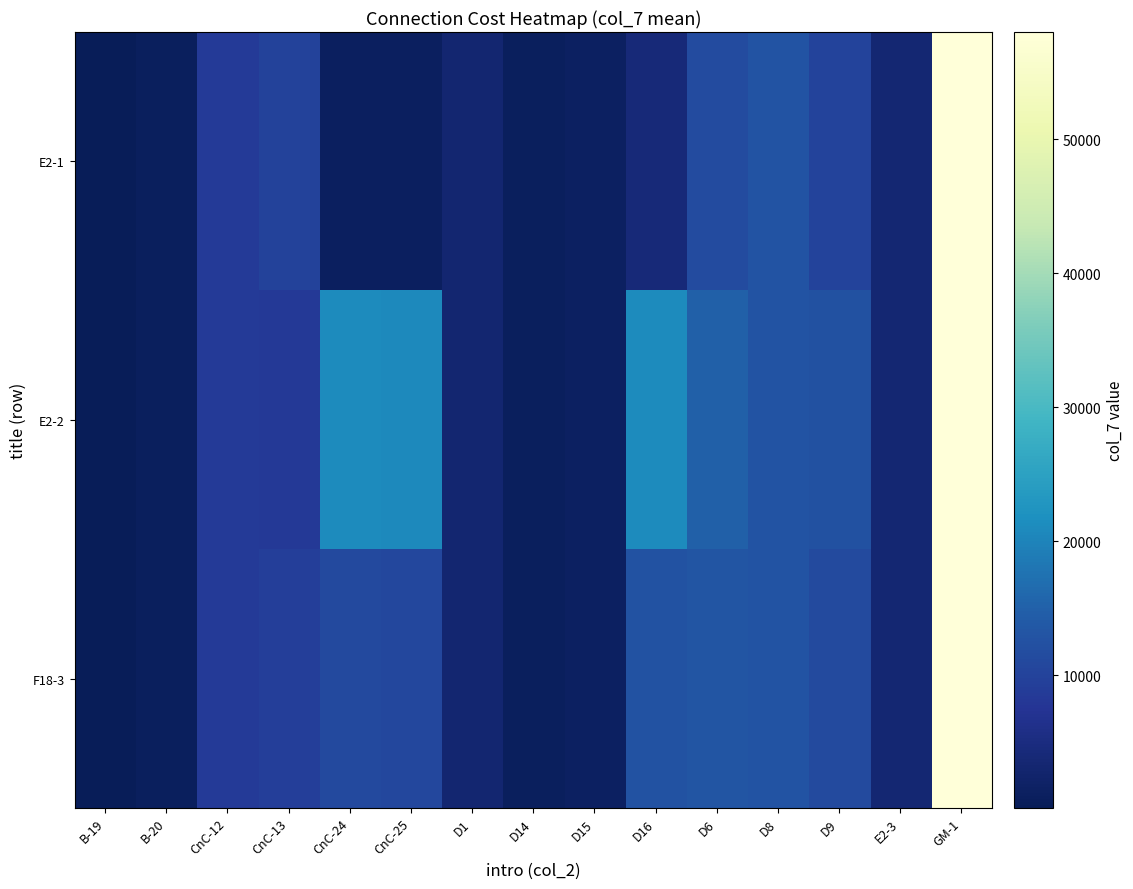

Reading left to right, list all the values displayed in this chart.

E2-1: B-19=110.0	B-20=856.7	CnC-12=8680.0	CnC-13=9970.0	CnC-24=1230.0	CnC-25=1060.0	D1=3250.0	D14=930.0	D15=1280.0	D16=4120.0	D6=11500.0	D8=12840.0	D9=10140.0	E2-3=3390.0	GM-1=57980.0
E2-2: B-19=110.0	B-20=856.7	CnC-12=8680.0	CnC-13=8440.0	CnC-24=21120.0	CnC-25=20750.0	D1=3250.0	D14=930.0	D15=1280.0	D16=21050.0	D6=14940.0	D8=12840.0	D9=12420.0	E2-3=3390.0	GM-1=57980.0
F18-3: B-19=110.0	B-20=856.7	CnC-12=8680.0	CnC-13=9205.0	CnC-24=11175.0	CnC-25=10905.0	D1=3250.0	D14=930.0	D15=1280.0	D16=12585.0	D6=13220.0	D8=12840.0	D9=11280.0	E2-3=3390.0	GM-1=57980.0